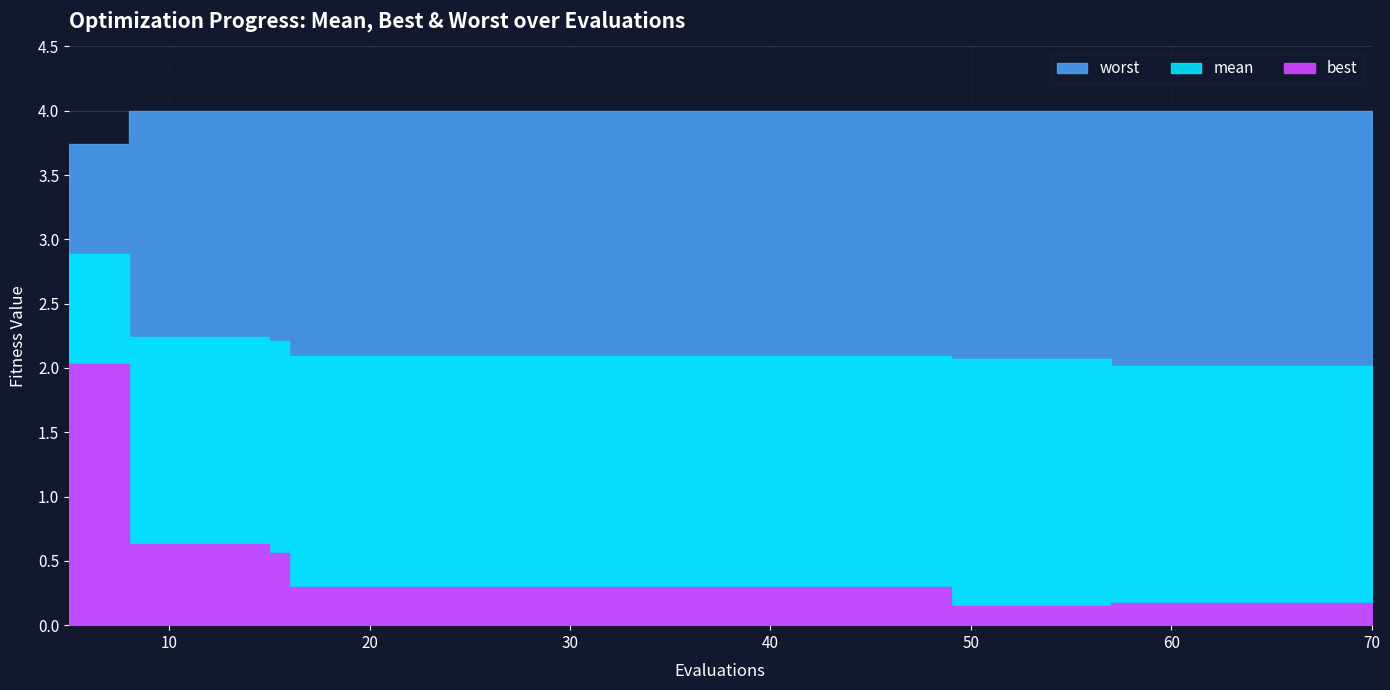

What is the approximate value of best at 5?

2.0